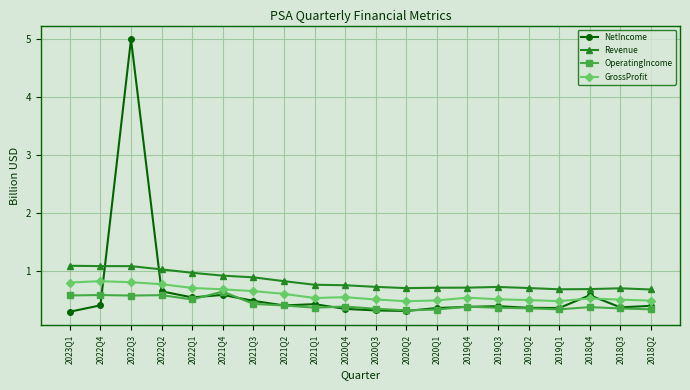

Which series ends up on top after the final intersection of Revenue and NetIncome?

Revenue